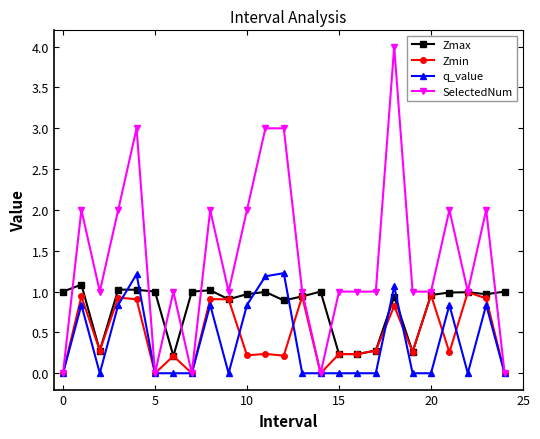

Which series has the largest total across all categories?

SelectedNum